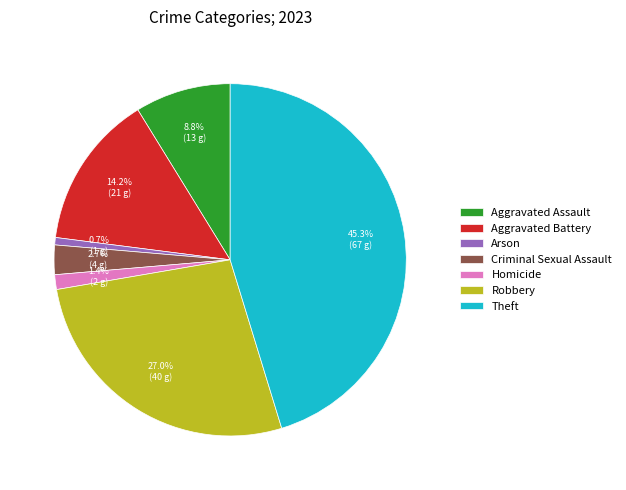

Rank the categories by value from highest to lowest.

Theft, Robbery, Aggravated Battery, Aggravated Assault, Criminal Sexual Assault, Homicide, Arson